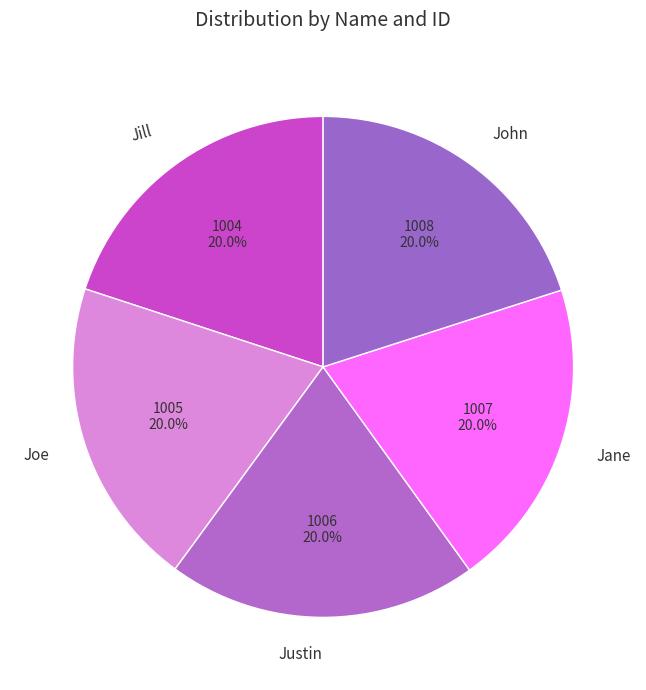

Is it true that John is 20% of the pie?

True